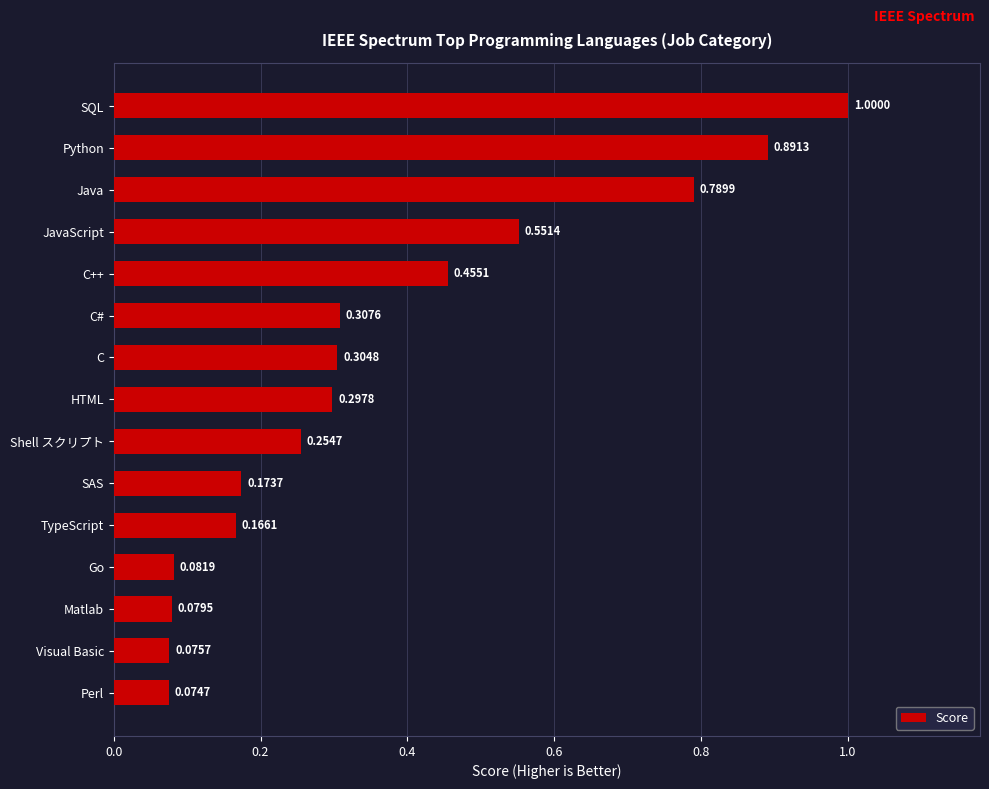

What is the label of the 1st bar from the bottom?

Perl